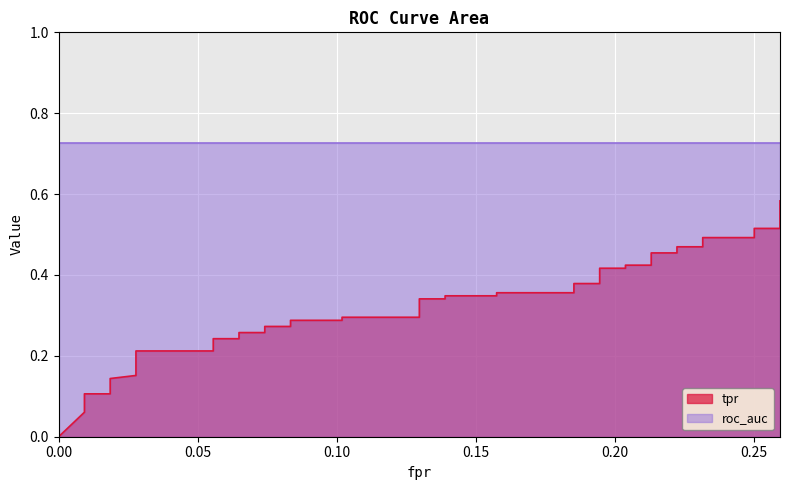

What is the average value of the tpr series?

0.3